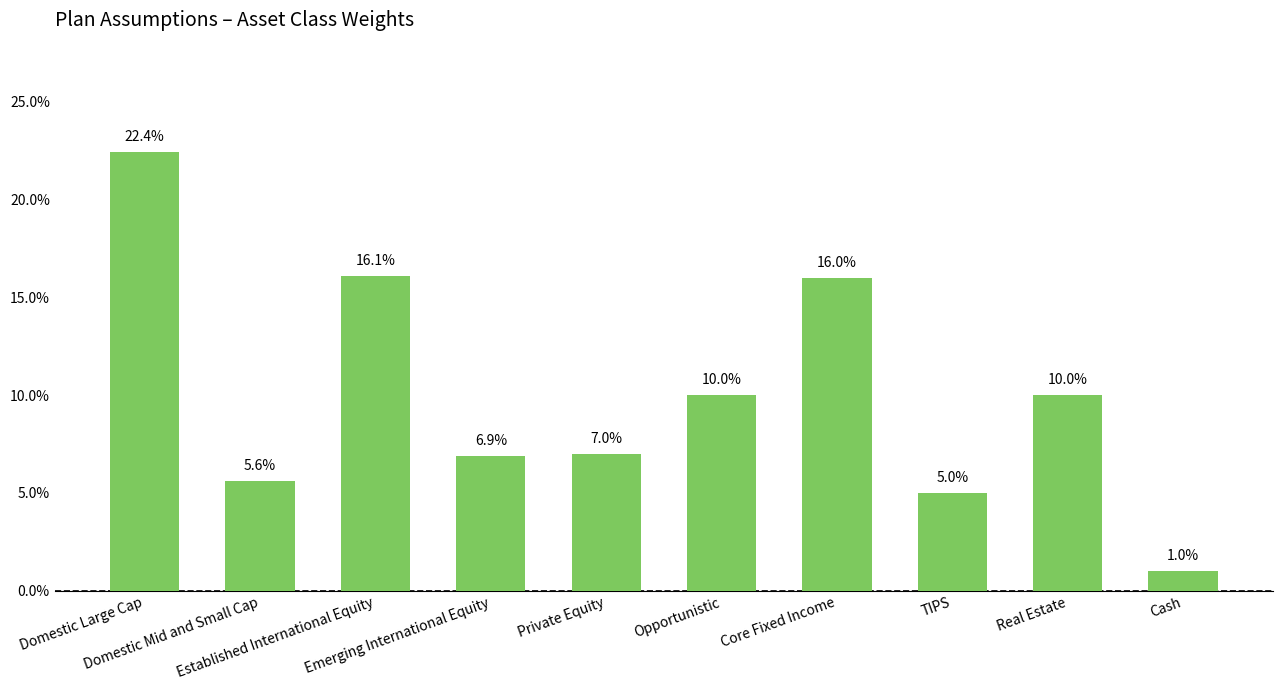

What is the sum of all values?

1.0